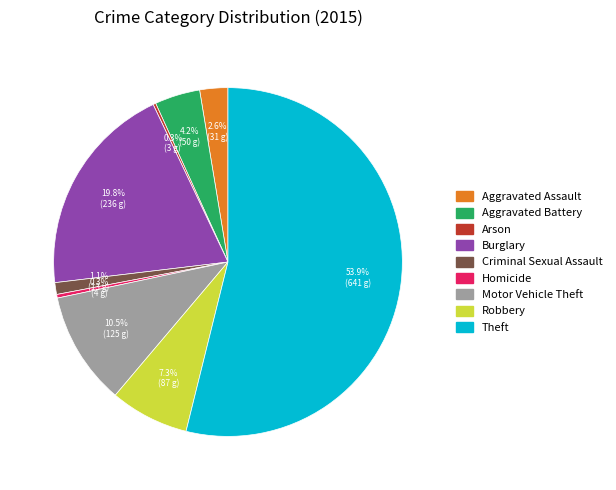

Approximately how many times larger is the value at Aggravated Battery compared to Aggravated Assault?

1.6